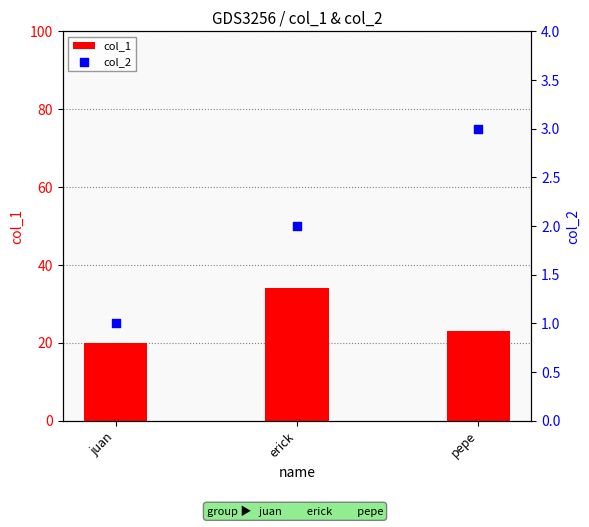

Is the value of col_2 at erick greater than the value of col_1 at juan?

No